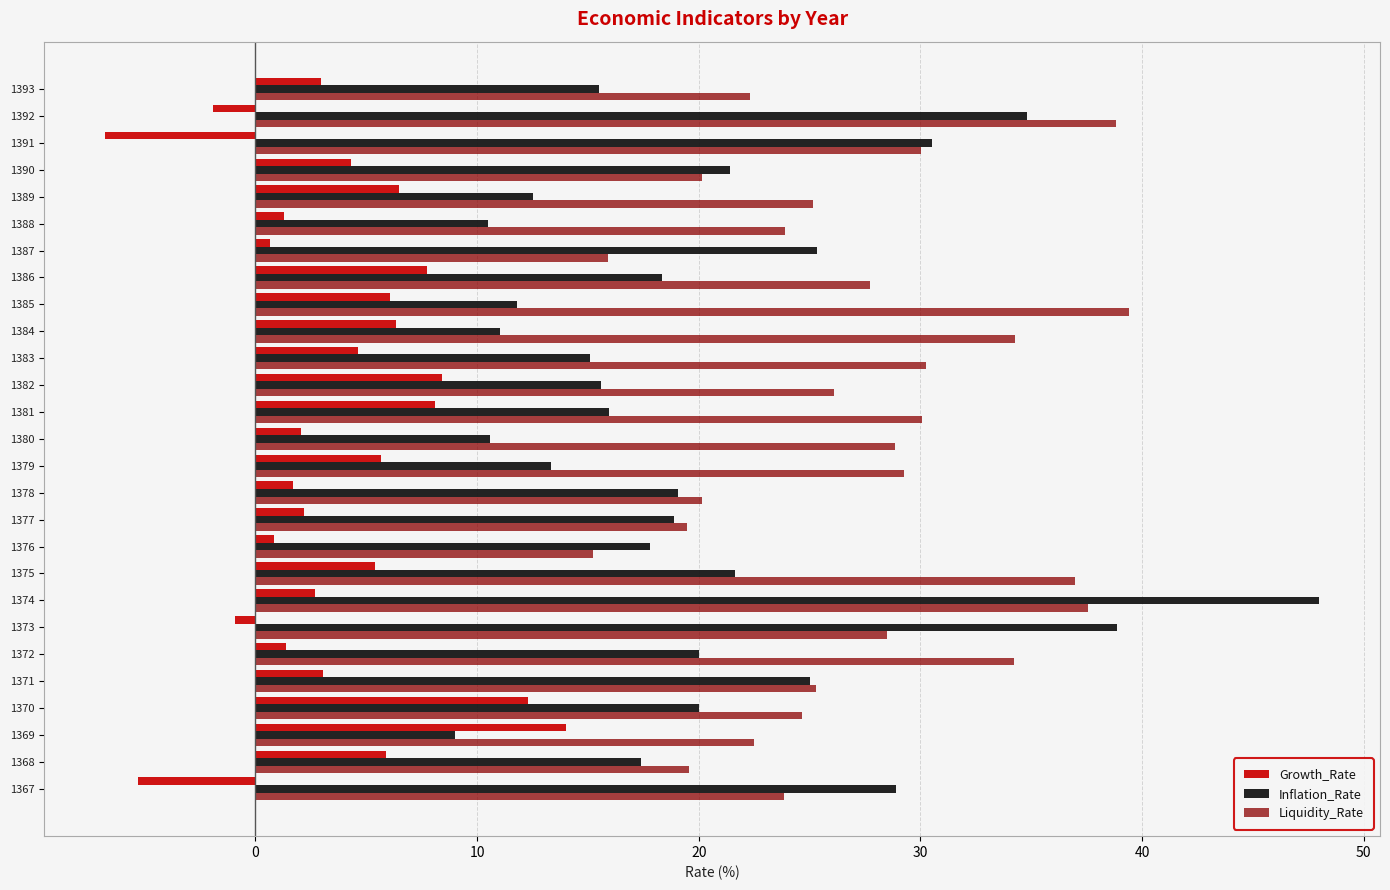

Is it true that Inflation_Rate equals 17.8 at 1376?

True